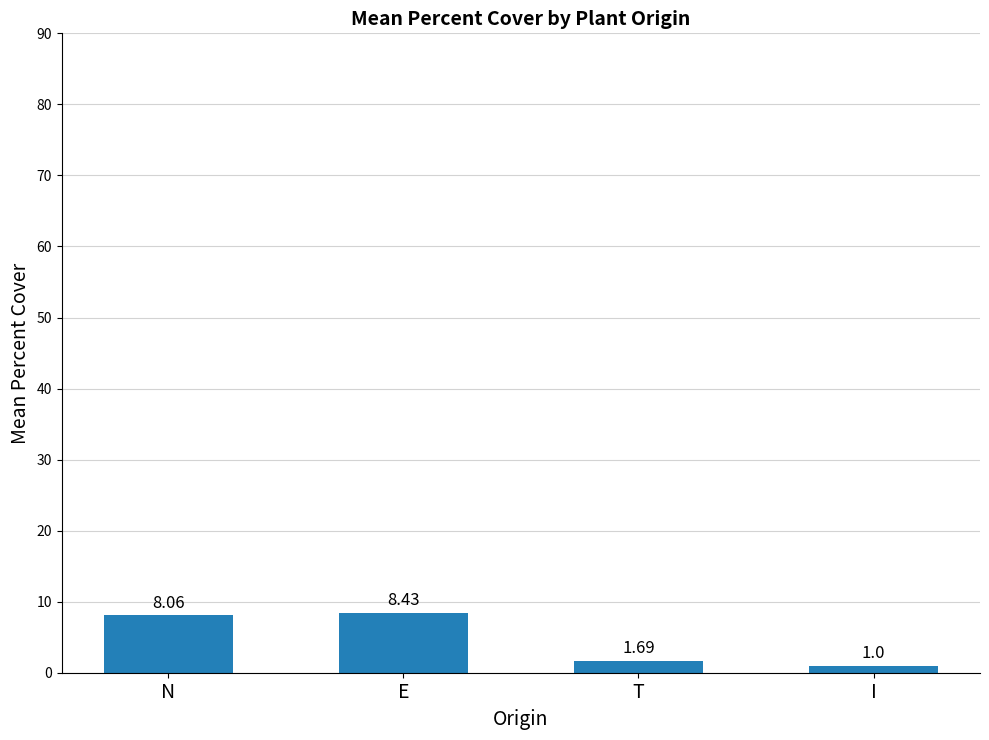

The chart shows a value of 8.4 at E. True or false?

True